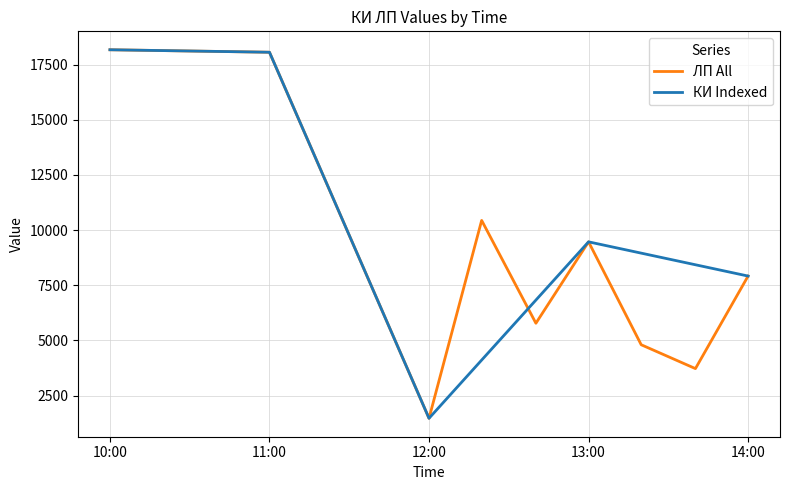

Is this an area chart (filled region under the line)?

No